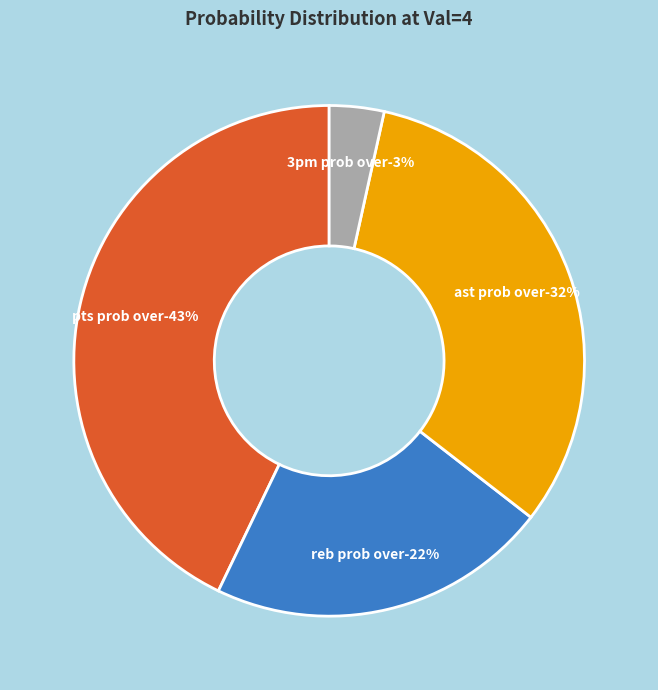

What is the total percentage of pts prob over and ast prob over?

74.9%